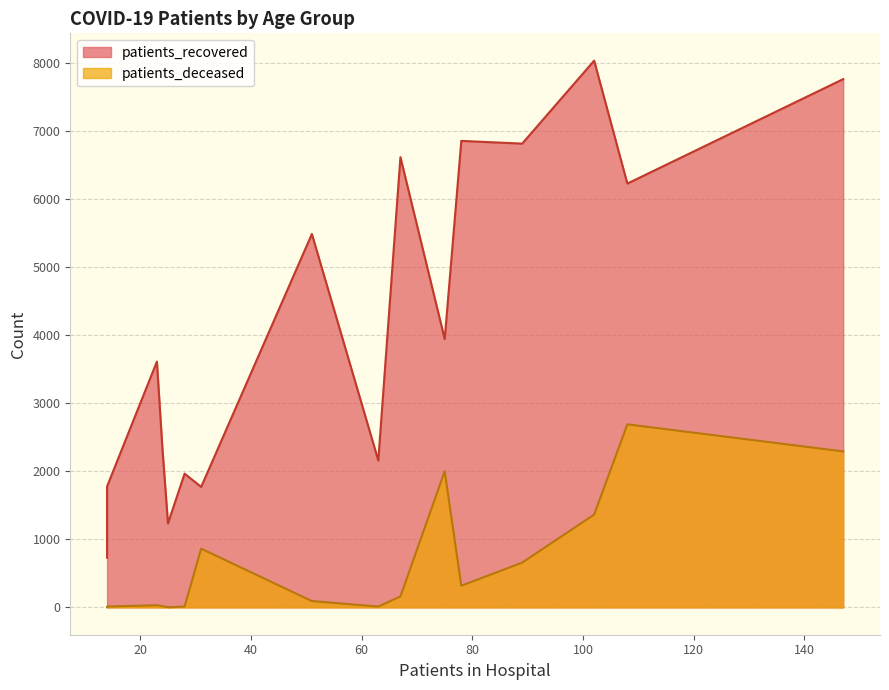

Which series changed the most between <20 and 50 - 54?

patients_recovered